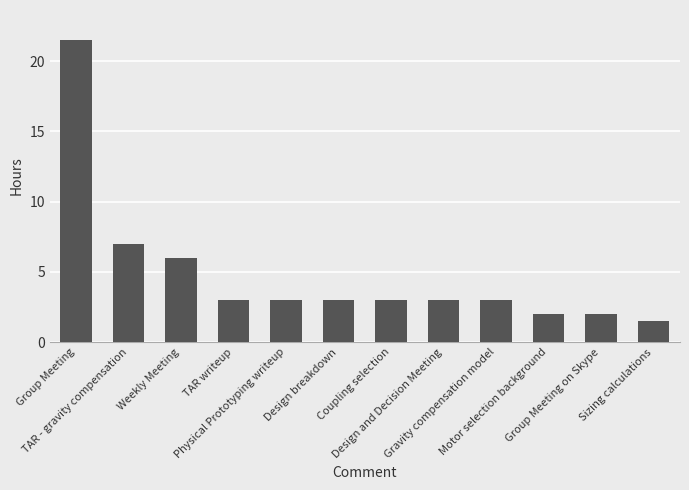

What is the difference between the maximum and minimum values?

20.0